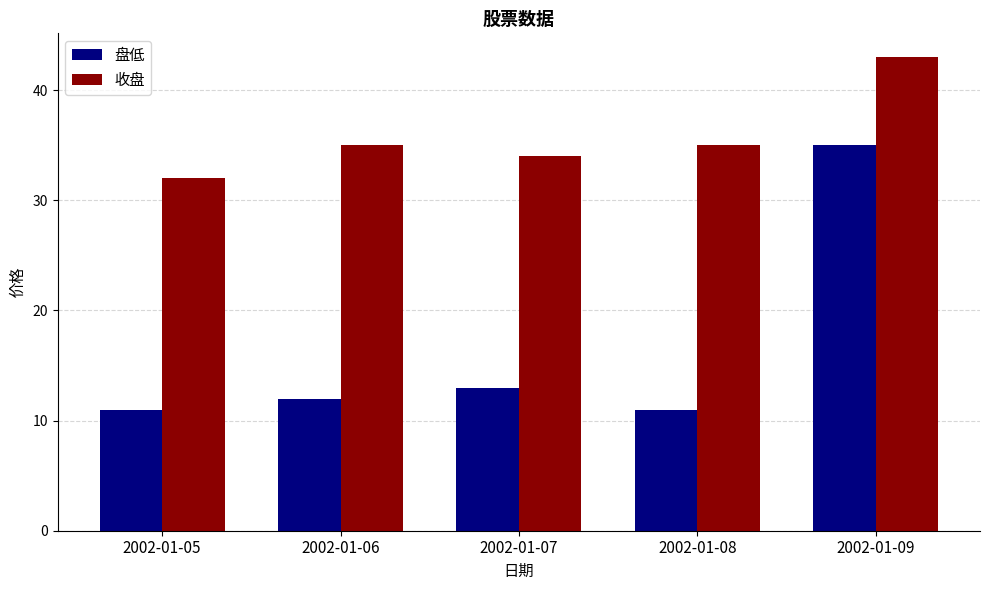

Read the 盘低 value at 2002-01-08, to the nearest 5.

10